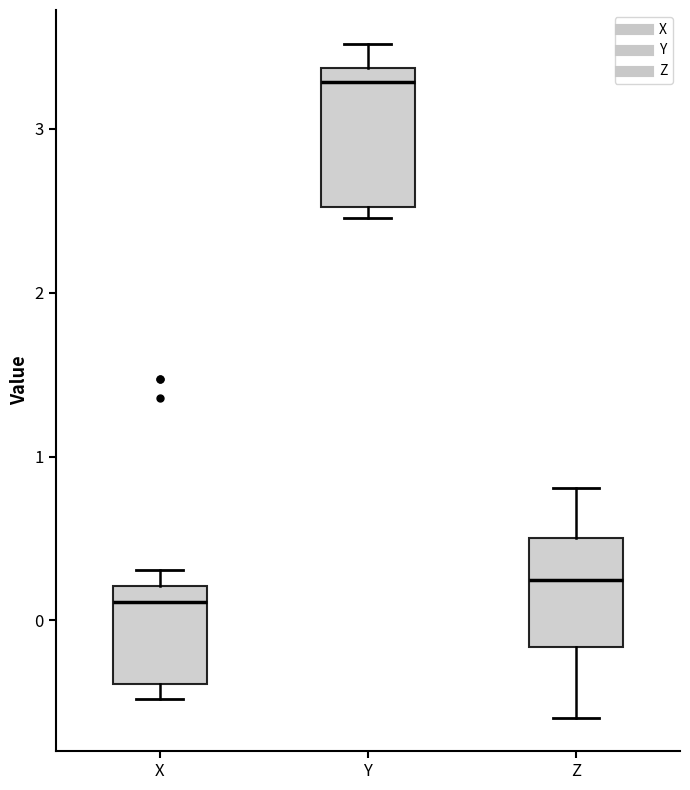

Where does the median line of the box for X sit on the y-axis? The values are not printed on the chart, so give them approximately, as read against the axis.

0.1